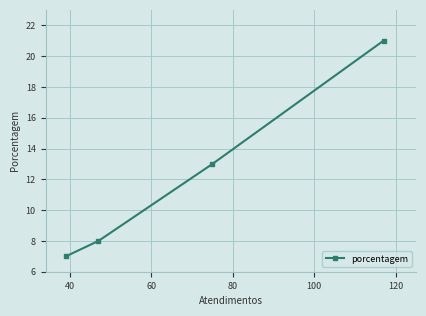

What is the greatest value displayed?

21